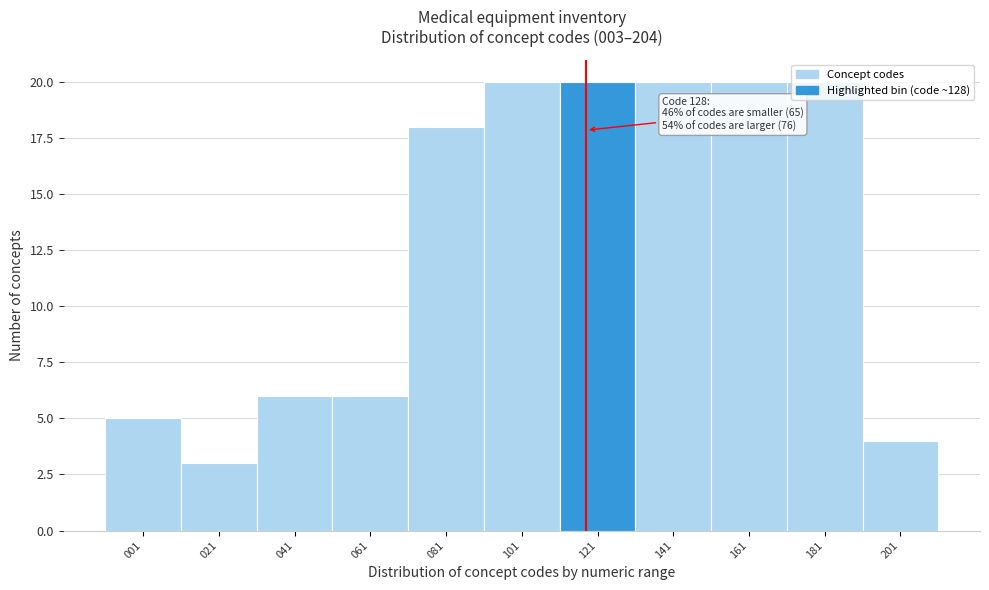

What is the maximum value shown in the chart?

20